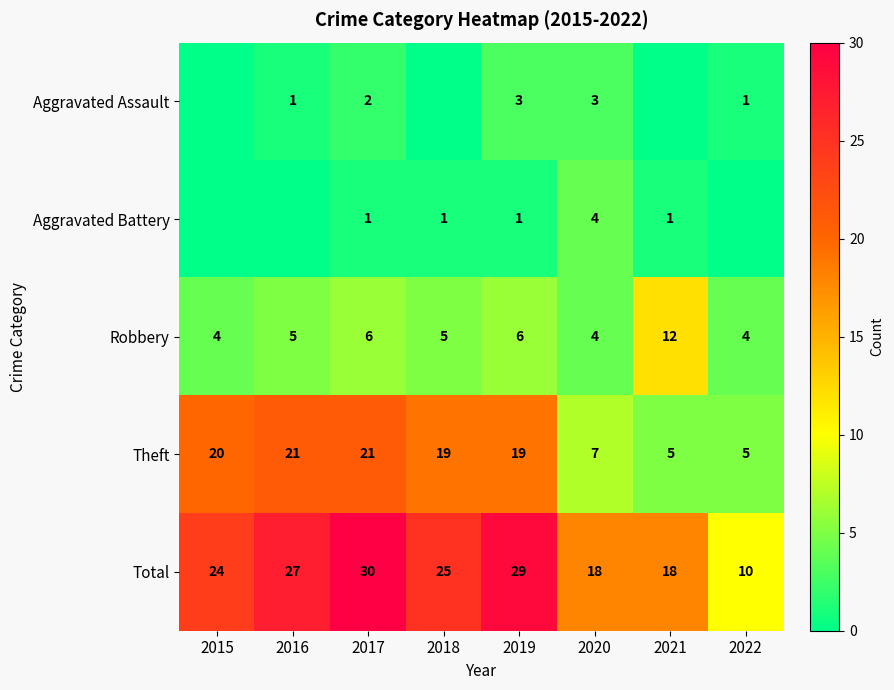

Which category has the lowest value in the Total series?

2022